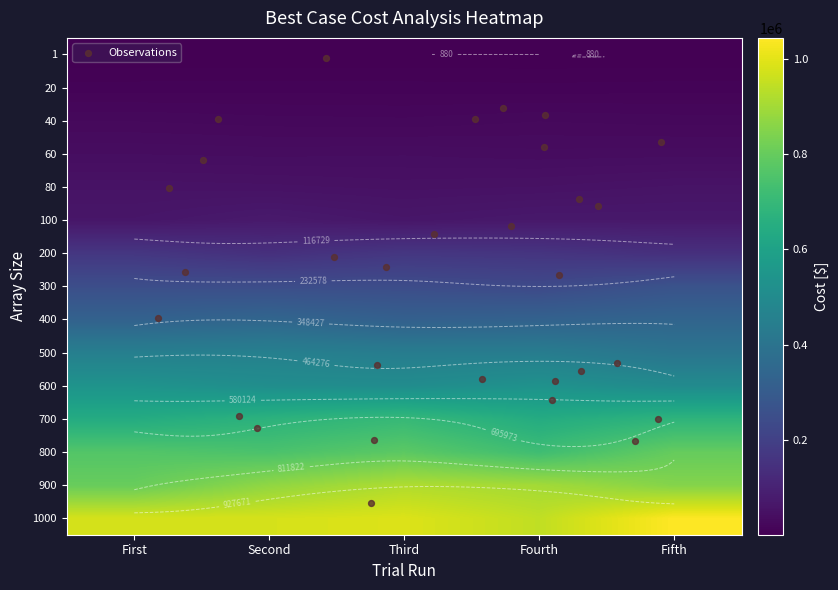

Reading left to right, extract all data points from this chart.

1: First=885	Second=887	Third=881	Fourth=880	Fifth=895
20: First=10844	Second=11060	Third=10952	Fourth=10304	Fifth=10952
40: First=25120	Second=23072	Third=22304	Fourth=25120	Fifth=23584
60: First=37408	Second=36160	Third=36992	Fourth=34912	Fifth=35744
80: First=52896	Second=51120	Third=48160	Fourth=49936	Fifth=54672
100: First=62560	Second=74140	Third=63332	Fourth=70280	Fifth=70280
200: First=166480	Second=143808	Third=166480	Fourth=159504	Fifth=143808
300: First=248932	Second=246144	Third=243356	Fourth=232204	Fifth=265660
400: First=327392	Second=342944	Third=319616	Fourth=327392	Fifth=339056
500: First=449720	Second=454708	Third=439744	Fourth=439744	Fifth=404828
600: First=538112	Second=513408	Third=507232	Fourth=531936	Fifth=501056
700: First=642512	Second=672016	Third=701520	Fourth=642512	Fifth=679392
800: First=764064	Second=746912	Third=781216	Fourth=721184	Fifth=798368
900: First=802432	Second=870864	Third=919744	Fourth=900192	Fifth=851312
1000: First=977664	Second=977664	Third=988640	Fourth=944736	Fifth=1043520